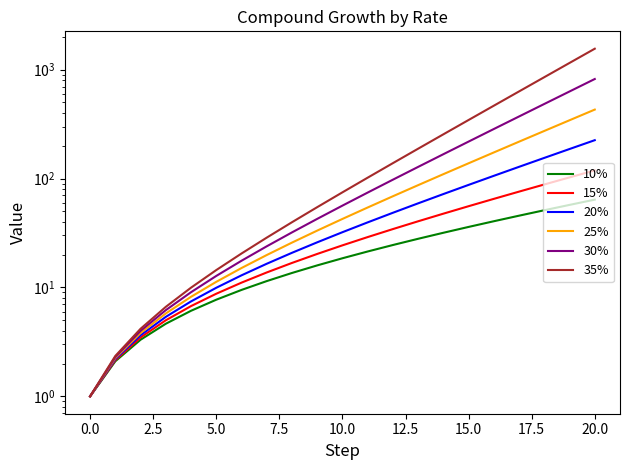

Is this an area chart (filled region under the line)?

No